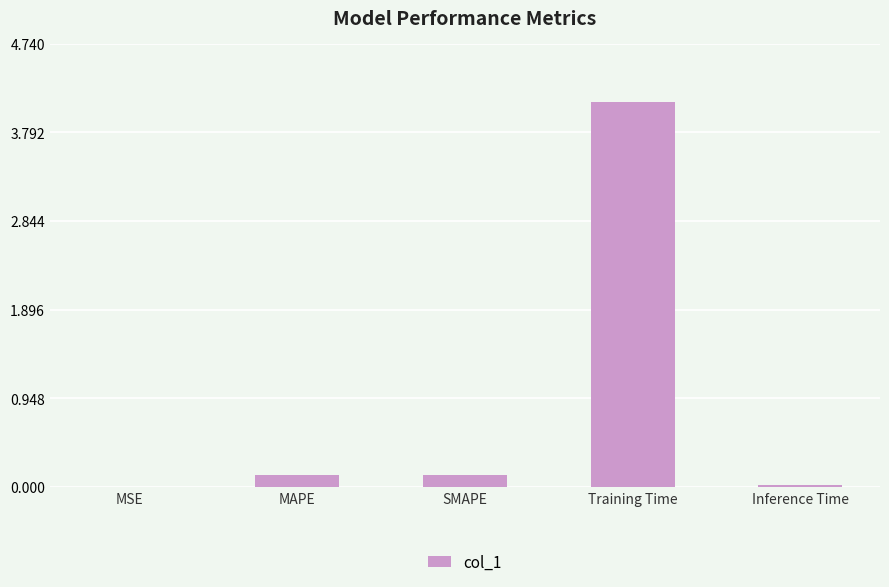

What is the sum of all values?

4.4